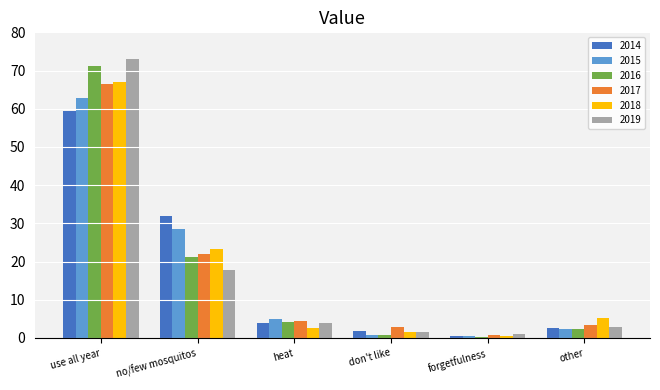

Between no/few mosquitos and other, which series saw the biggest shift?

2014